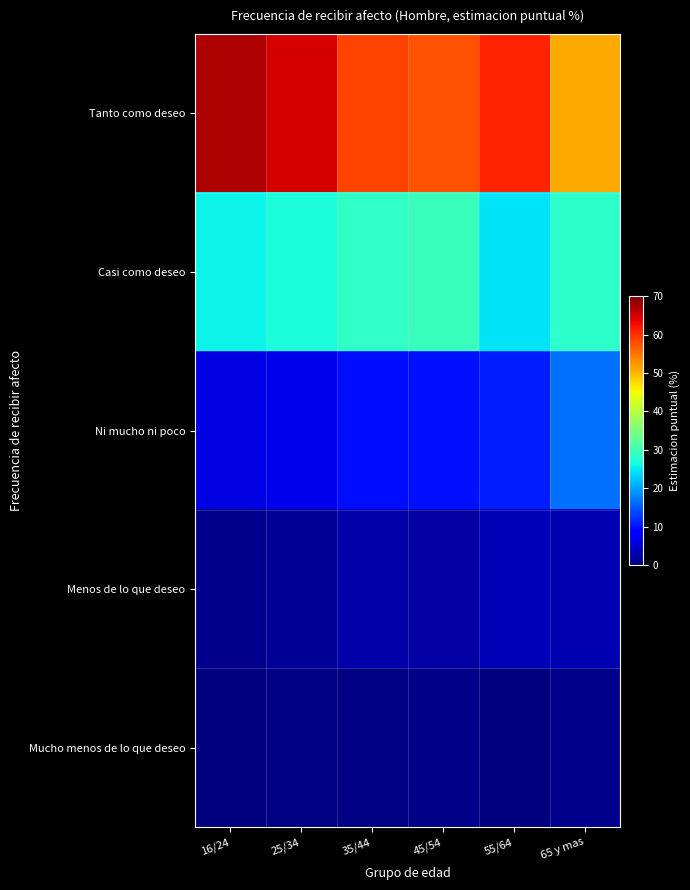

Which series has the largest range (max minus min)?

Tanto como deseo